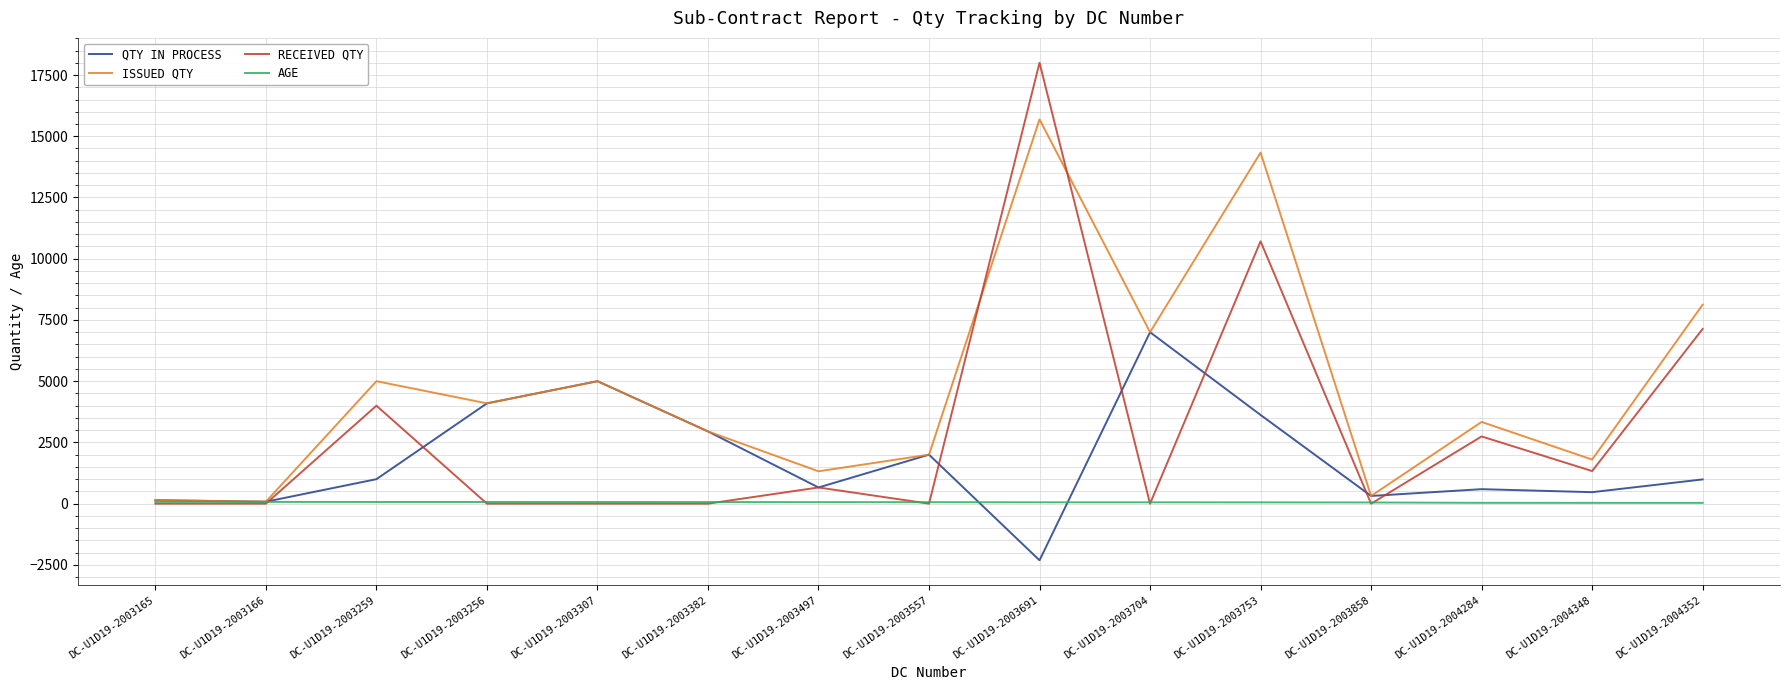

What is the difference between the highest and lowest values at DC-U1D19-2004348?

1767